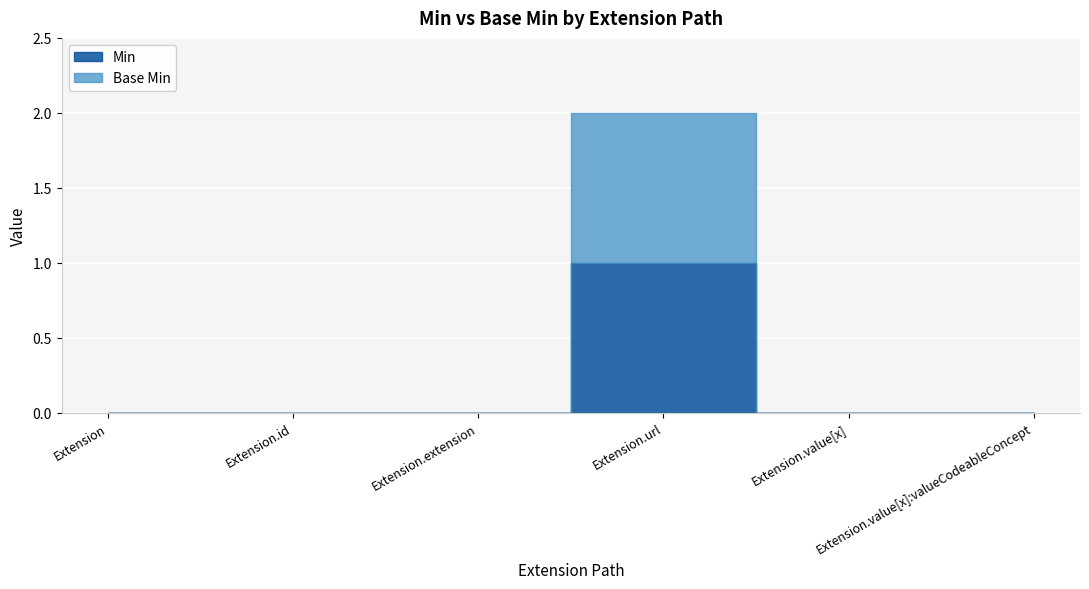

Which has a higher value, Extension or Extension.id?

Extension